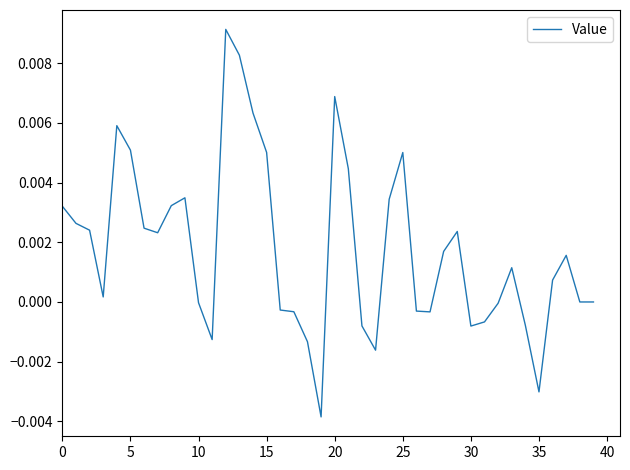

How many lines are shown in the chart?

1